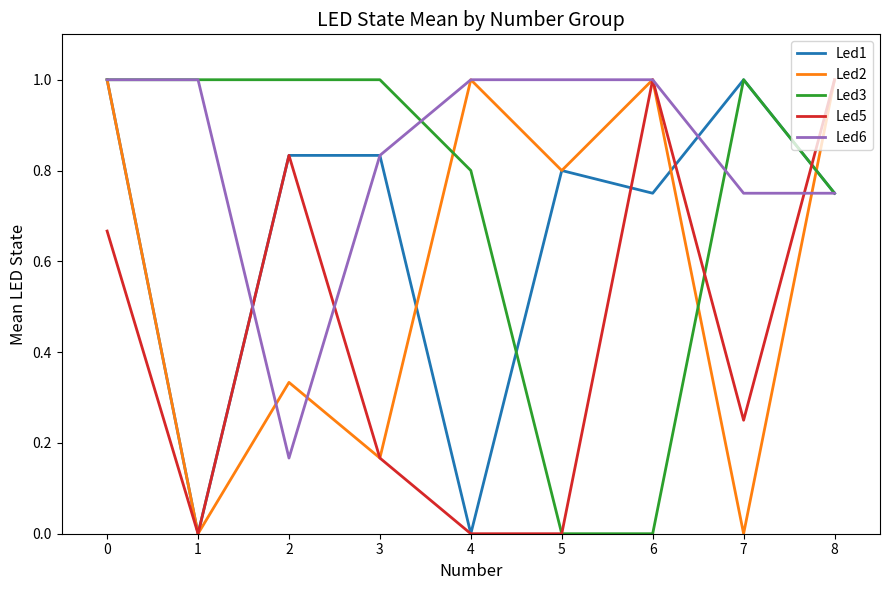

At how many categories does at least one series exceed 0?

9